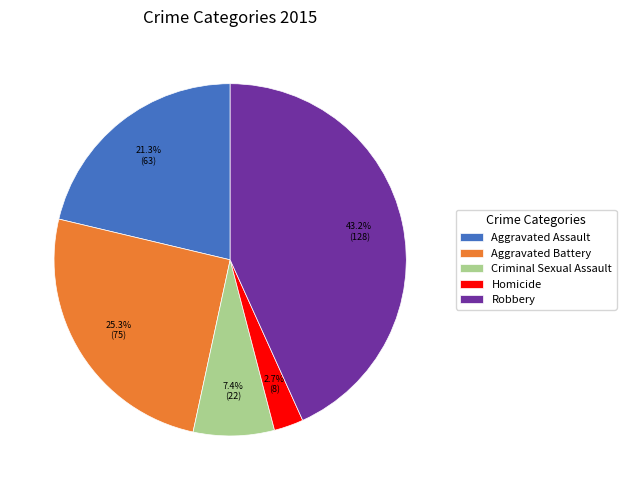

Which category has the biggest portion of the pie?

Robbery